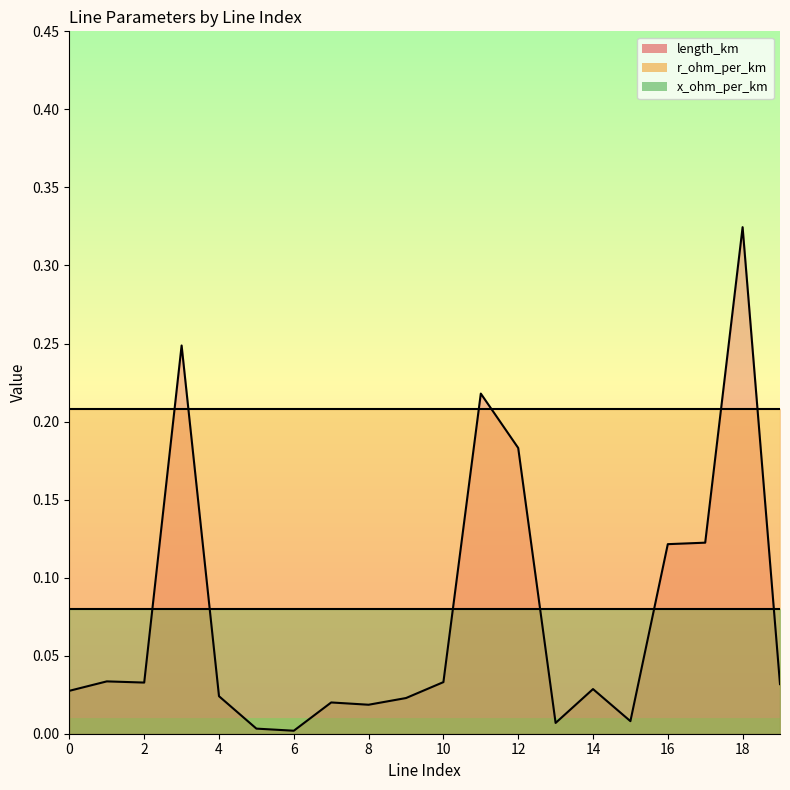

At 9, list the series in order from largest to smallest.

r_ohm_per_km, x_ohm_per_km, length_km